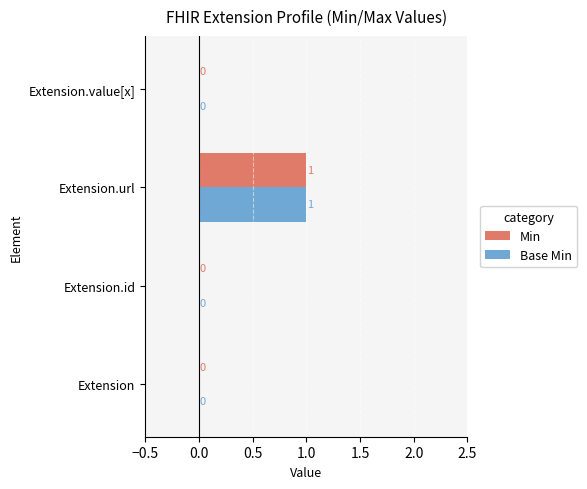

At which category does the chart reach its peak across all series?

Extension.url